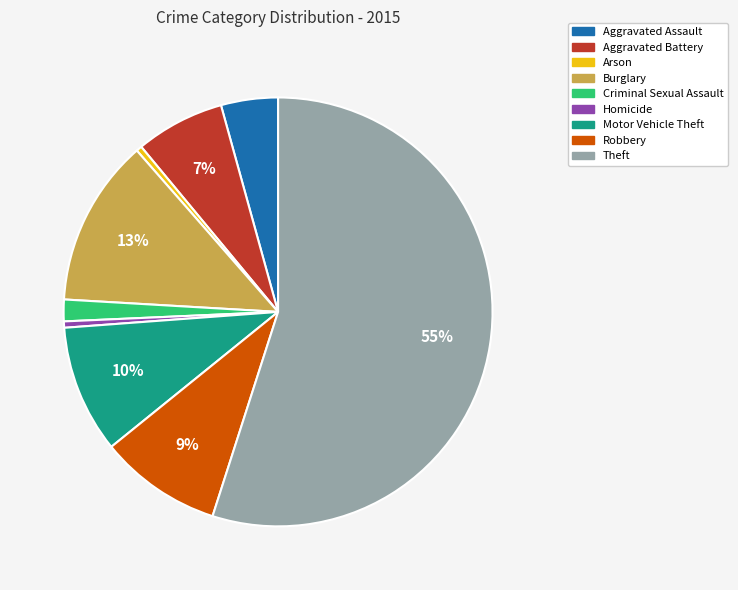

Do Robbery and Motor Vehicle Theft together represent more than half of the pie?

No